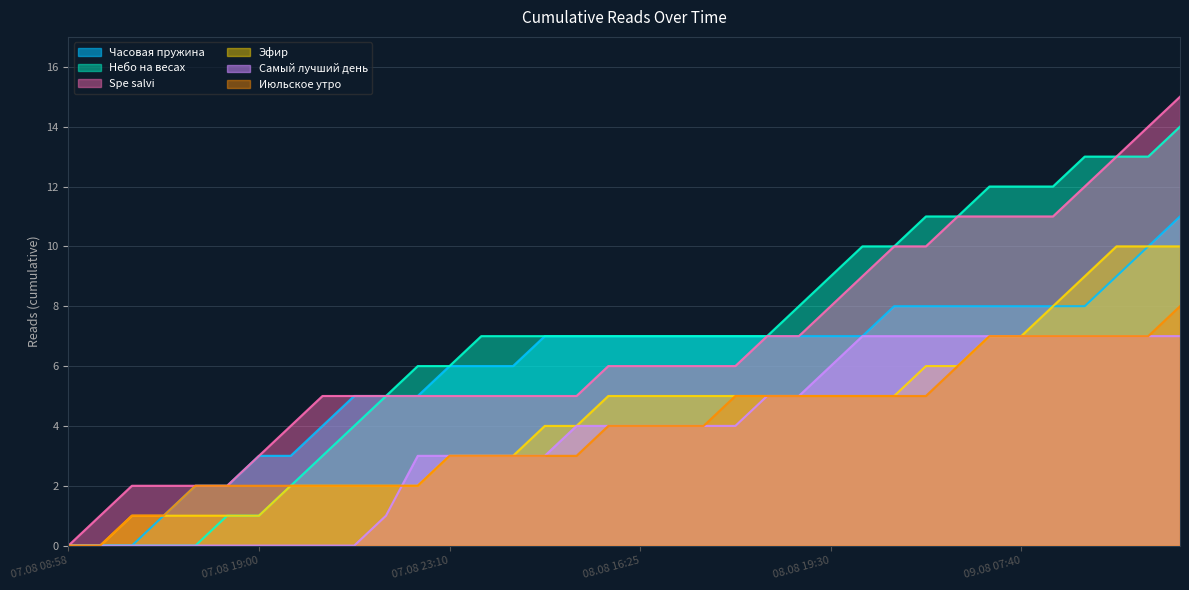

What is the sum of the Июльское утро values at 09.08 19:20 and 09.08 19:50?

15